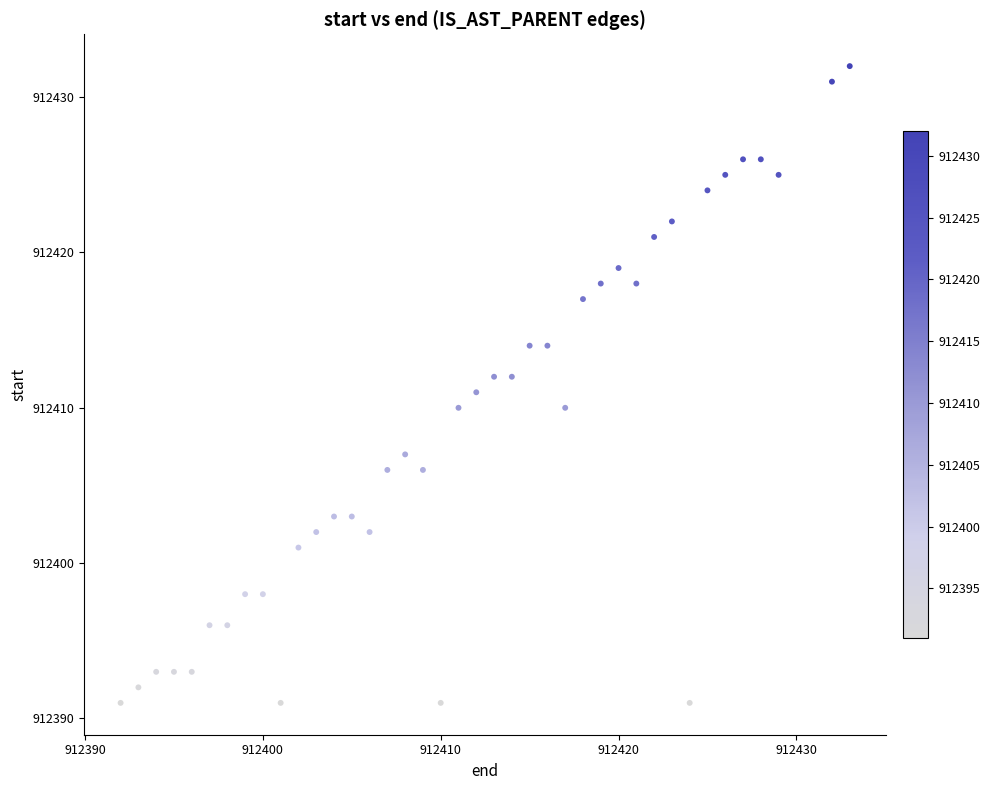

What is the range of Y values (max minus min)?

41